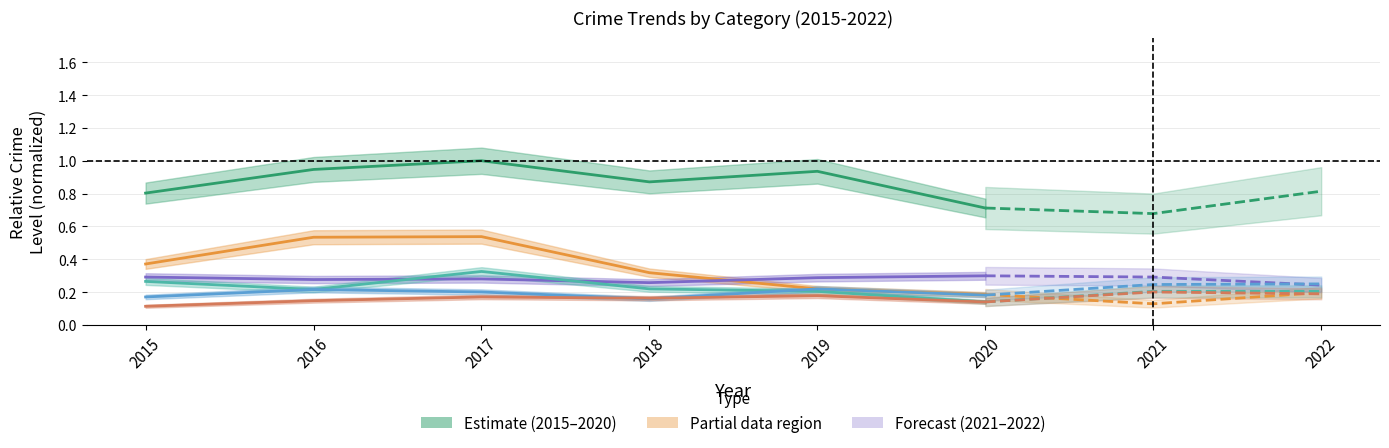

In Motor Vehicle Theft, how many points are higher than both neighbors (excluding endpoints)?

2